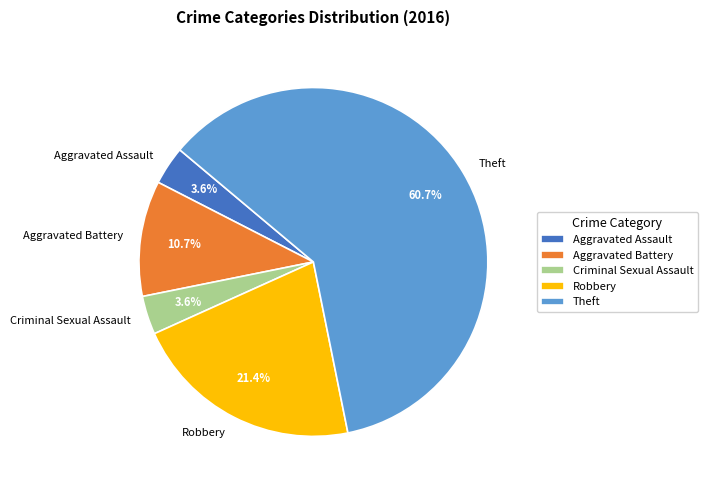

Which slice is the largest?

Theft